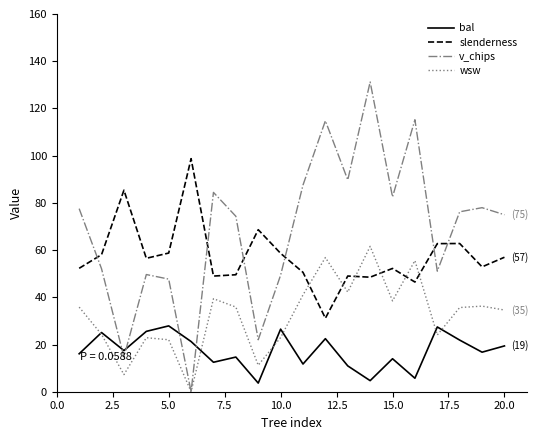

Which series has the largest range (max minus min)?

v_chips